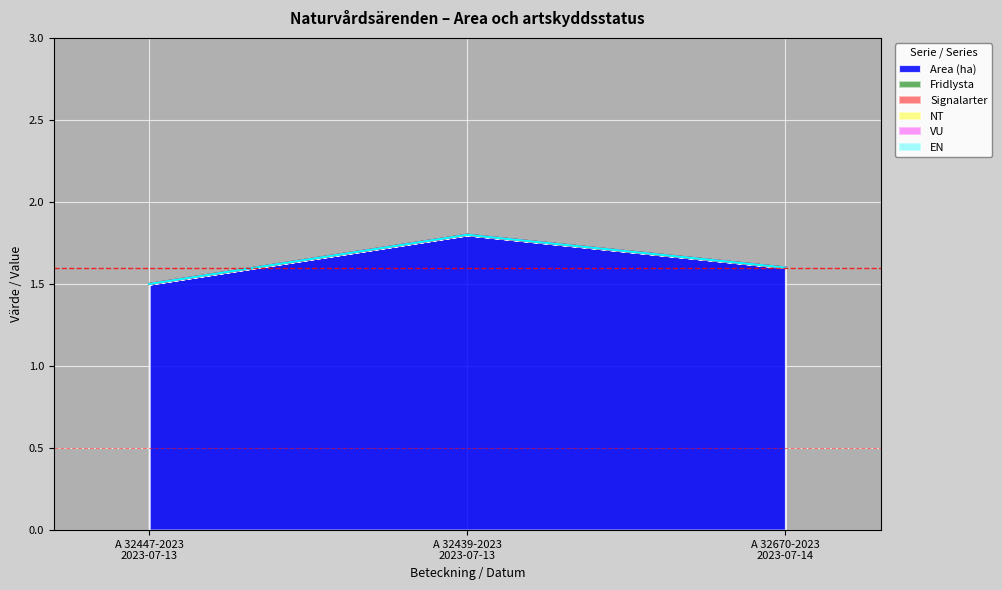

Does the chart display data point markers on the line(s)?

No